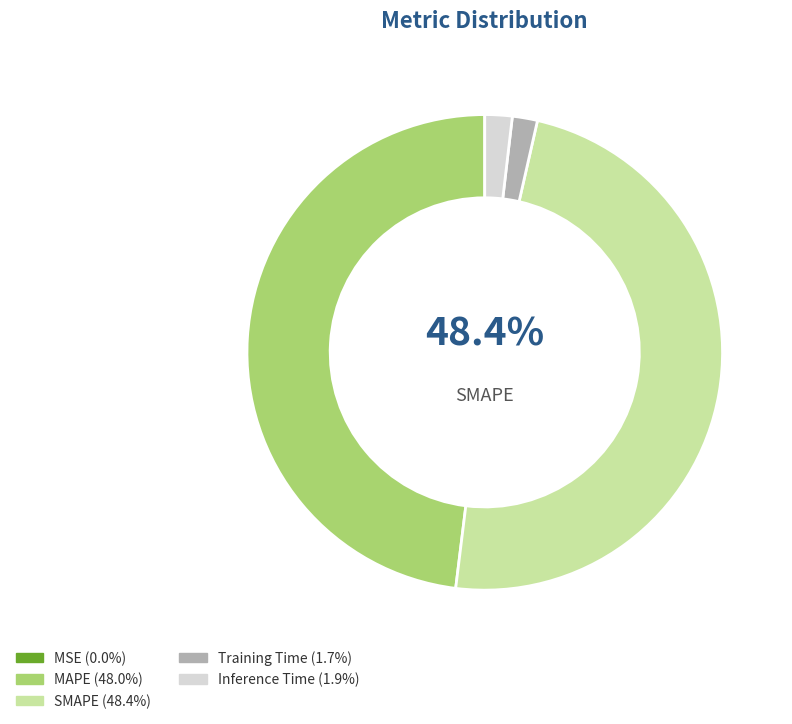

Does MAPE account for over 50% of the chart?

No